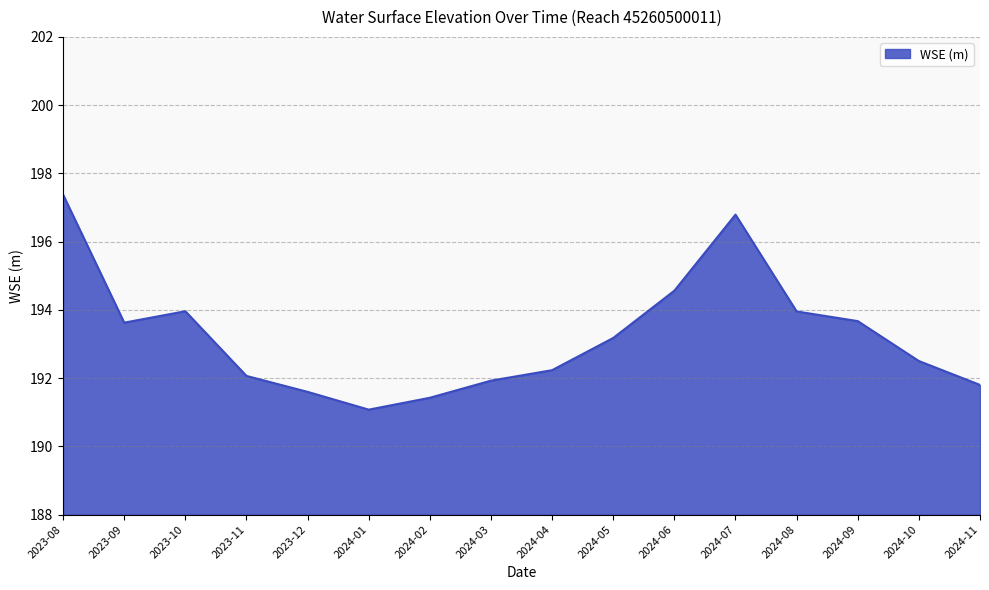

True or false: the data shows 116.1 at 2023-11.

False